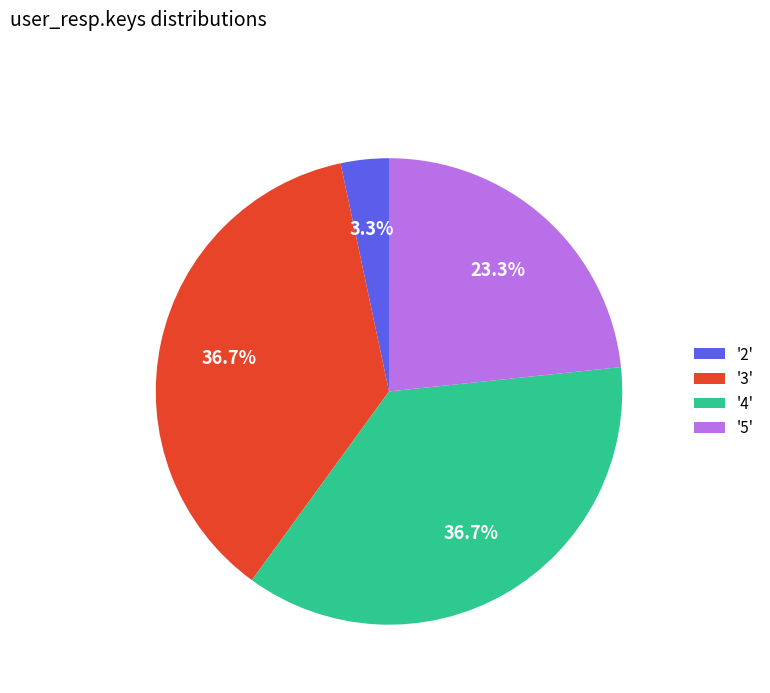

To the nearest percent, what is the difference between the largest and smallest slice percentages?

33%